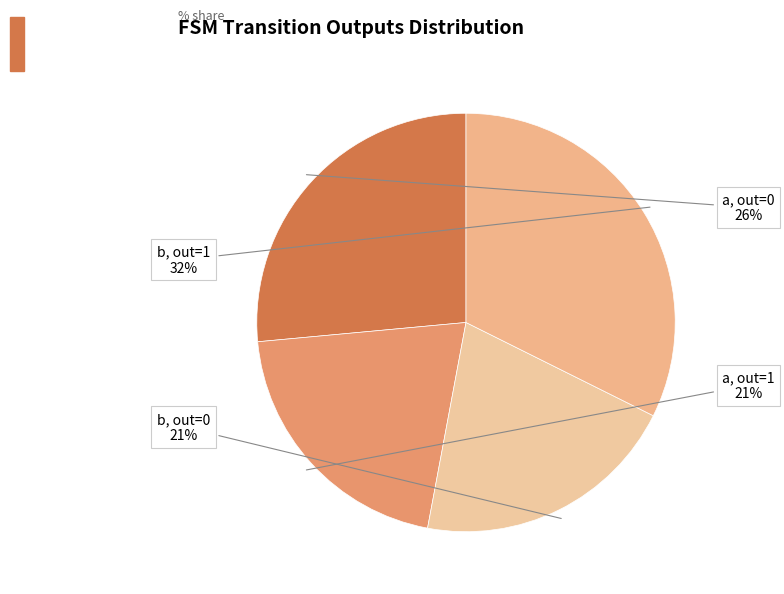

What percentage is the a, out=0 slice, to the nearest percent?

26%